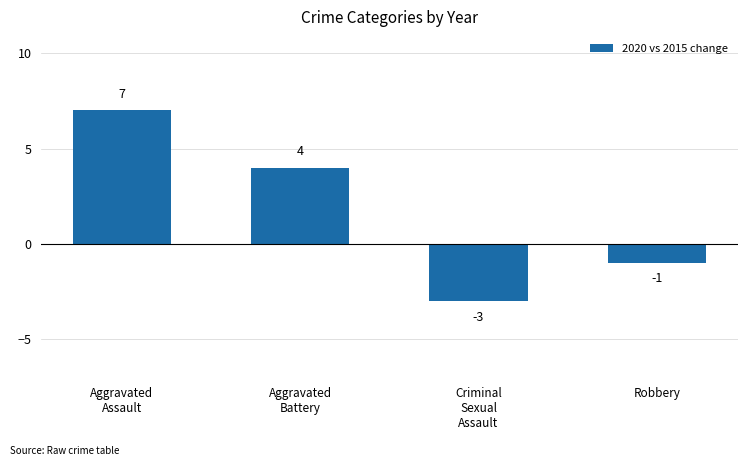

The value at Aggravated
Assault is 4. True or false?

False